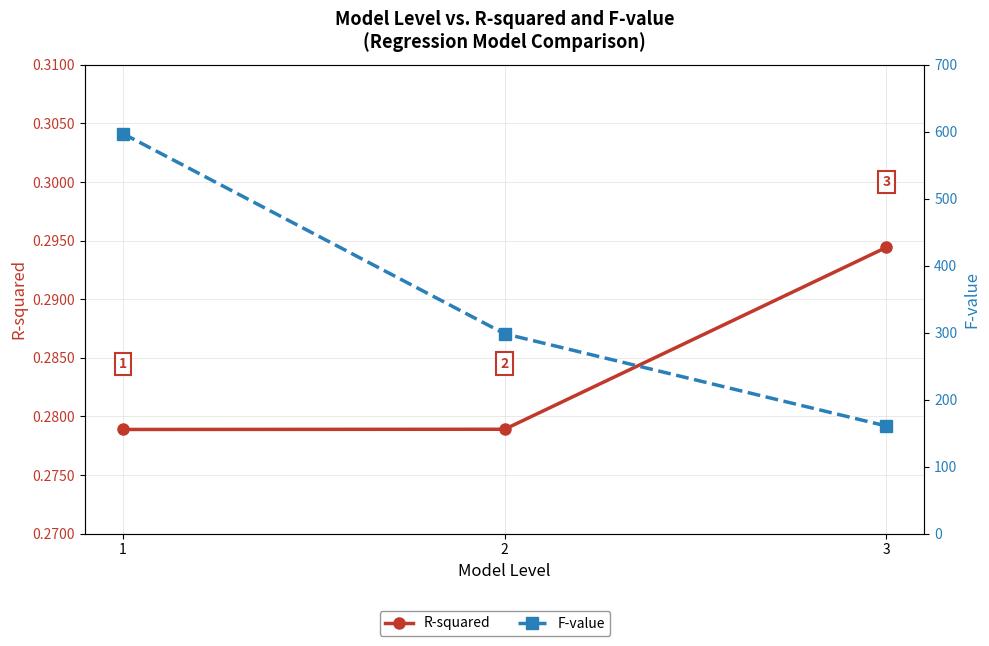

What is the value of the R-squared point at the 2nd from the left?

0.3